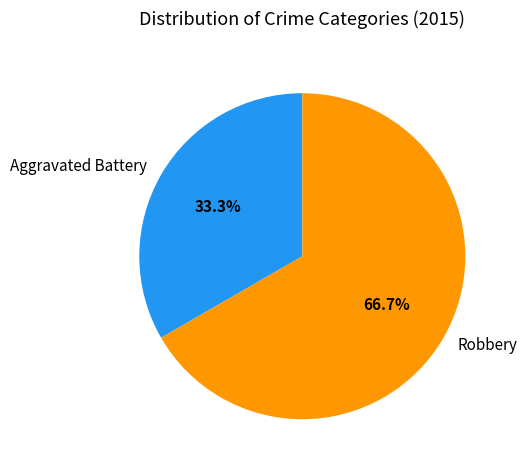

Which category has the smallest portion of the pie?

Aggravated Battery